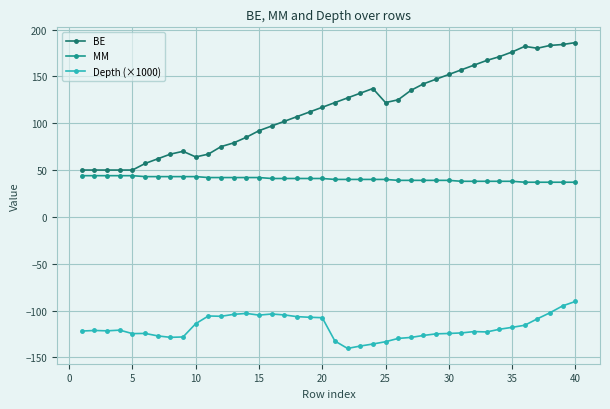

Does the chart display data point markers on the line(s)?

Yes